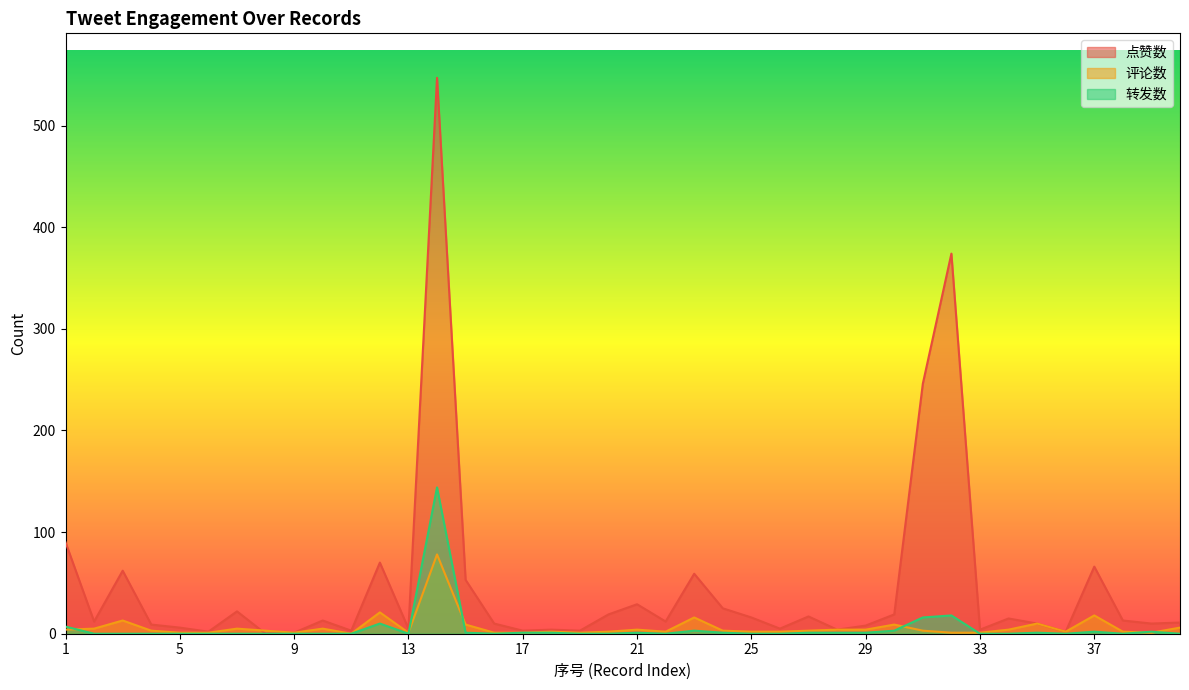

True or false: 转发数 and 点赞数 intersect in this chart.

False